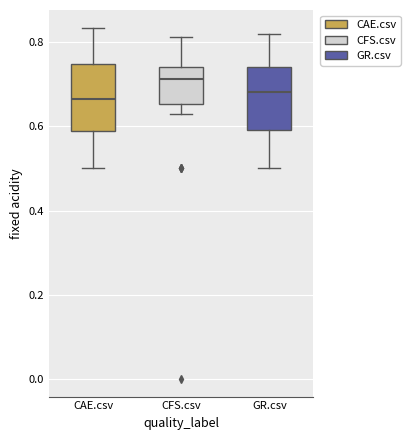

Where is the lower edge of the box for CAE.csv on the y-axis? The values are not printed on the chart, so give them approximately, as read against the axis.

0.58